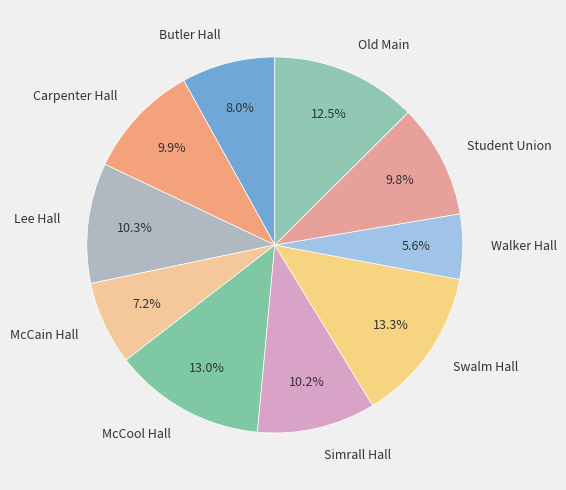

The McCool Hall slice represents 13% of the pie. True or false?

True